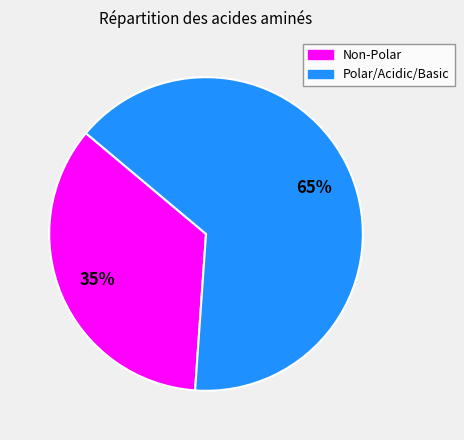

How many slices are in this pie chart?

2